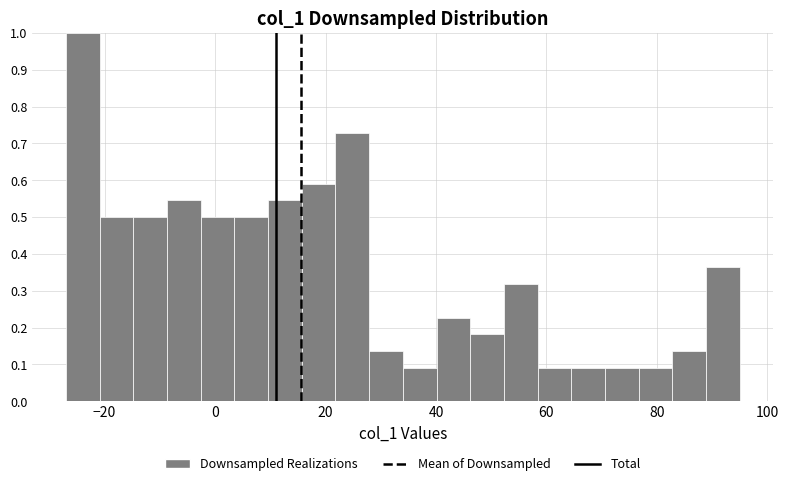

Read against the x-axis, roughly where is the centre of the tallest bar?

-24